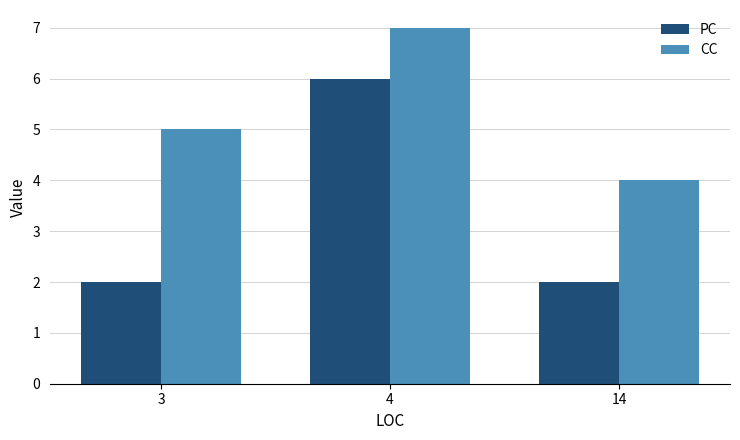

Rank the categories by CC value from lowest to highest.

14, 3, 4